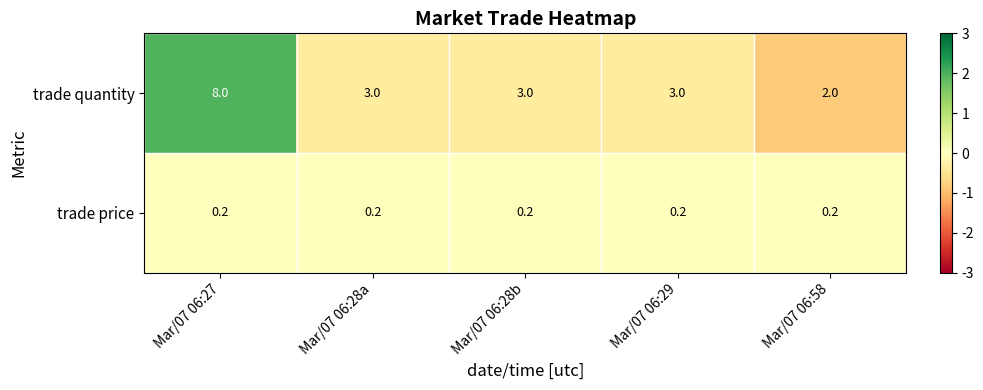

What is the difference between the highest and lowest values at Mar/07 06:29?

2.8